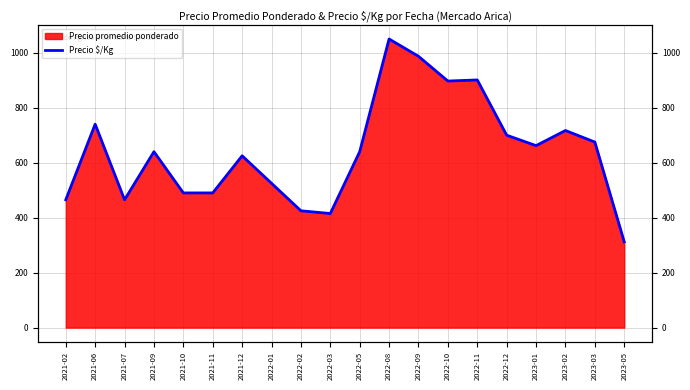

What position from the right is 2021-02?

20